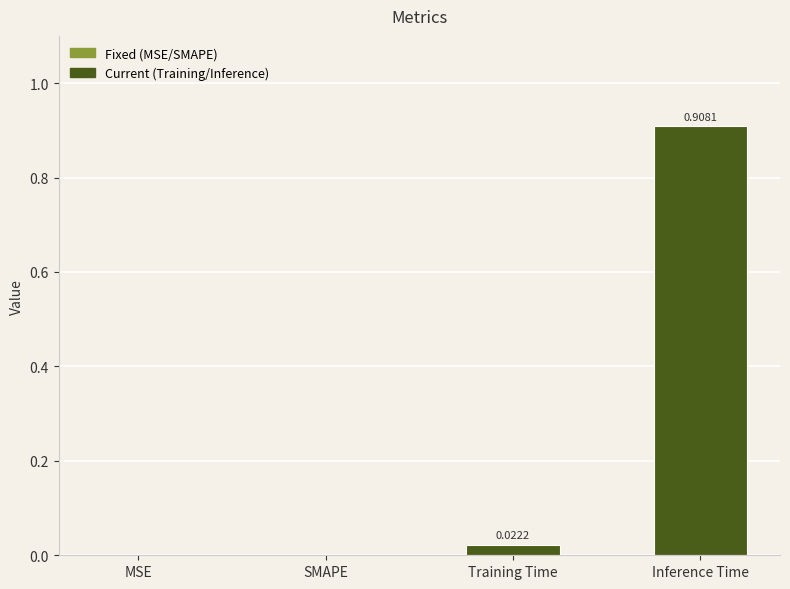

What is the change in value from Training Time to Inference Time?

+0.9